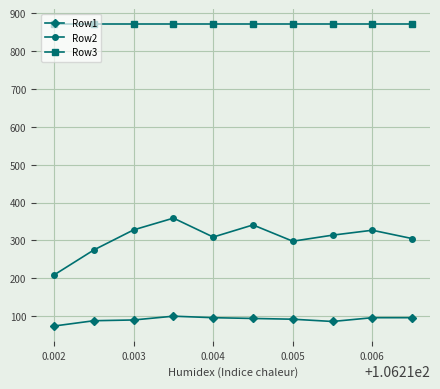

Is this an area chart (filled region under the line)?

No